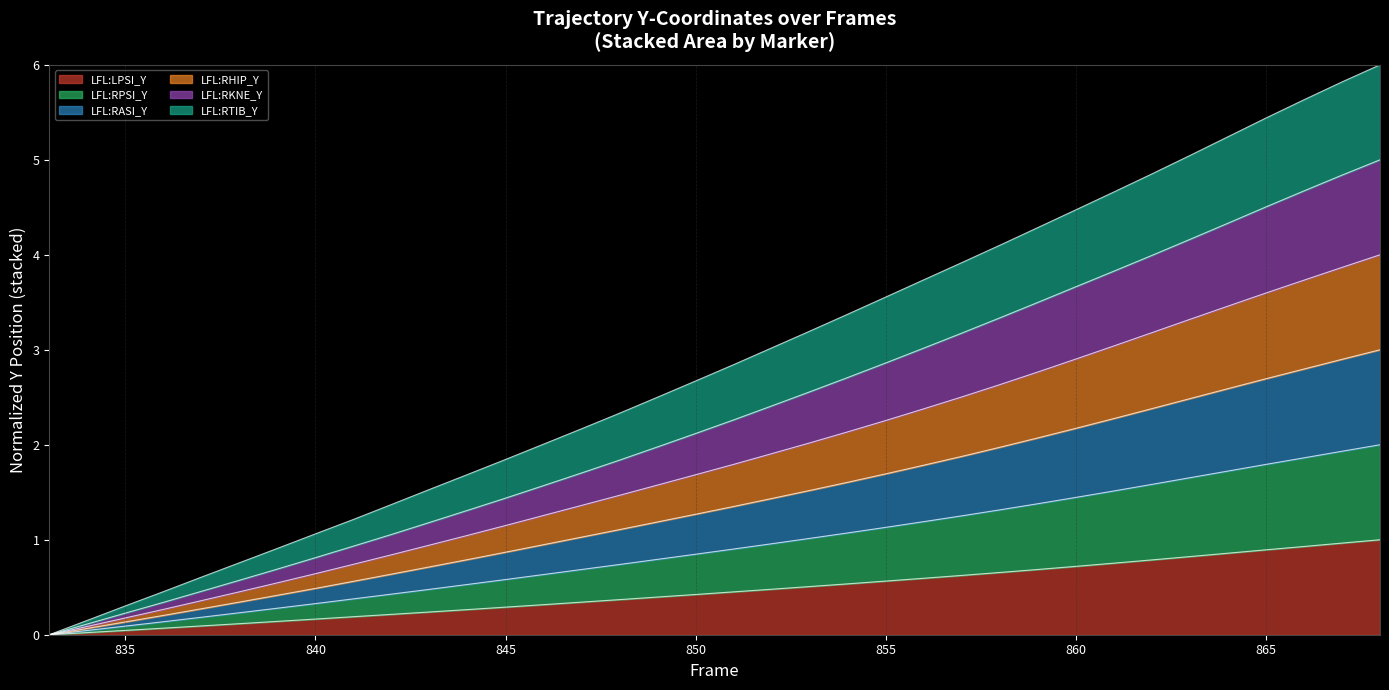

How many values in LFL:RPSI_Y are above zero?

35